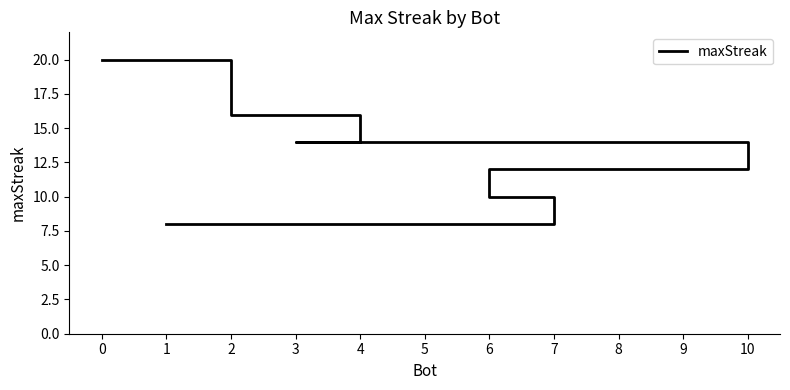

Rank the categories by value from lowest to highest.

7, 5, 1, 6, 10, 9, 8, 4, 3, 2, 0